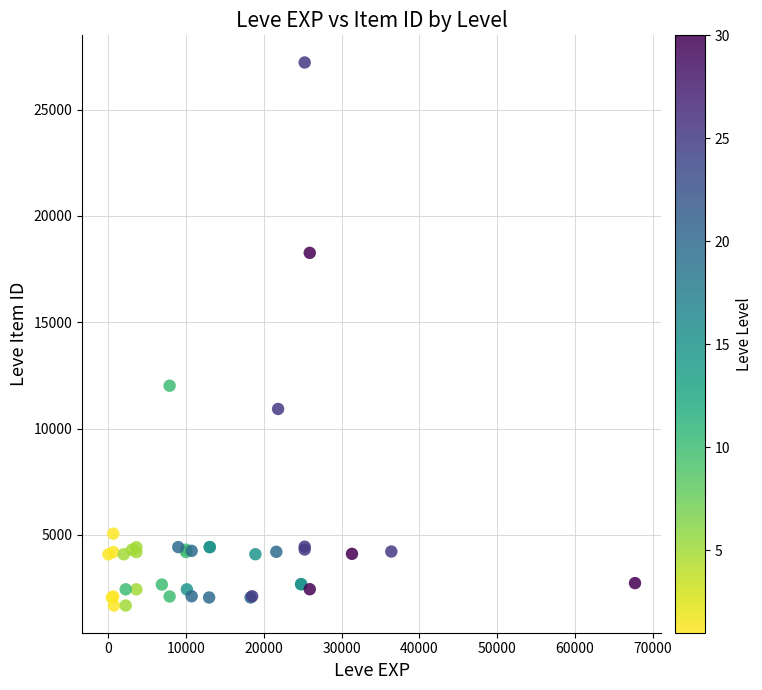

What Y value in the scatter plot is closest to 14448?

12018